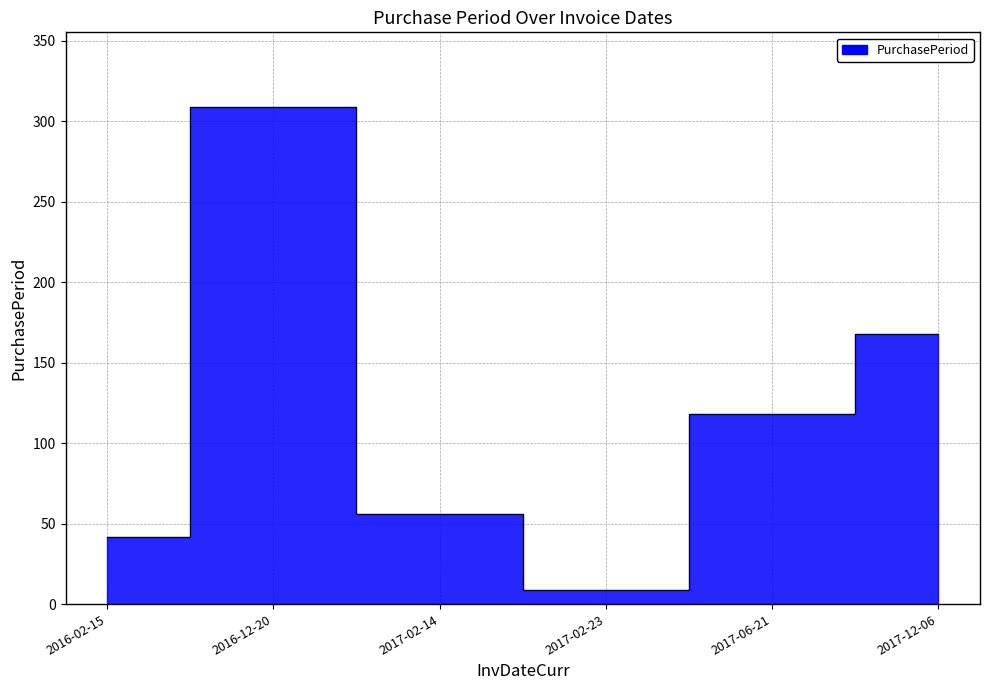

What is the sum of all values?

702